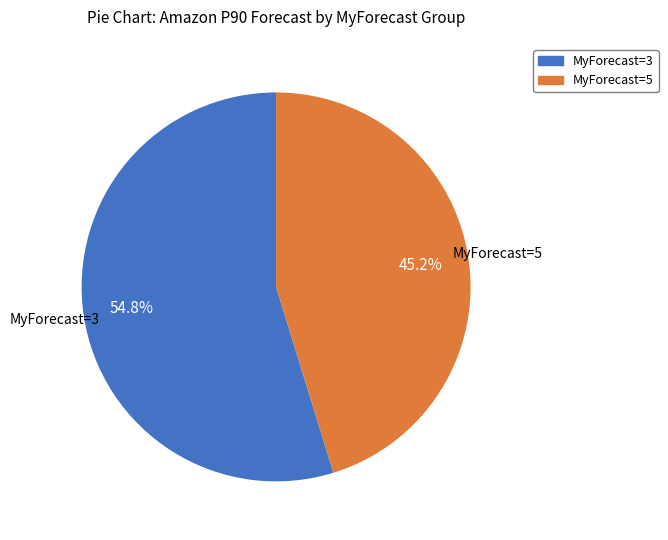

Is there any slice that represents more than half of the pie?

Yes